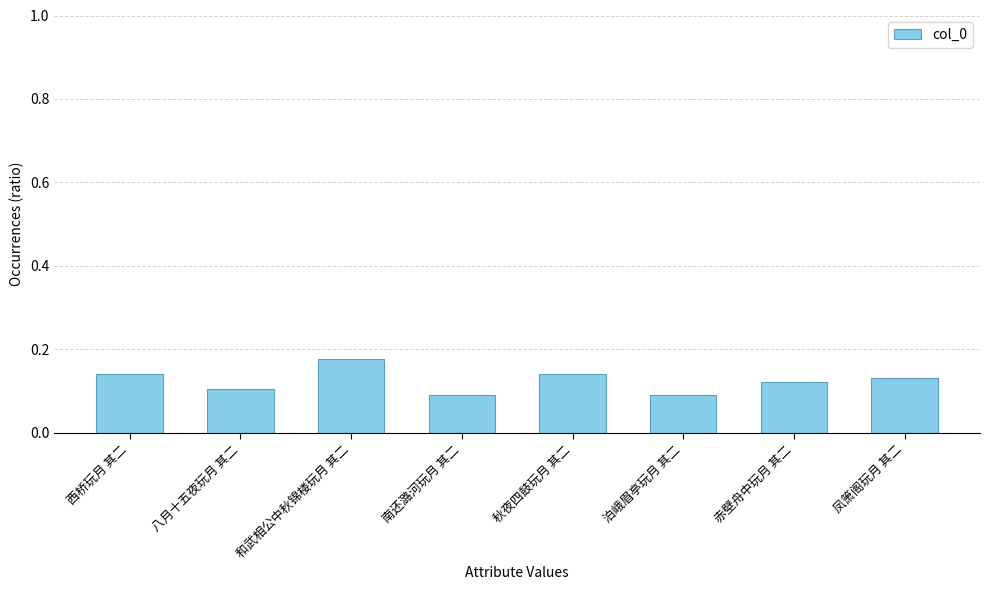

What is the sum of the values at 秋夜四鼓玩月 其二 and 西桥玩月 其二?

0.3